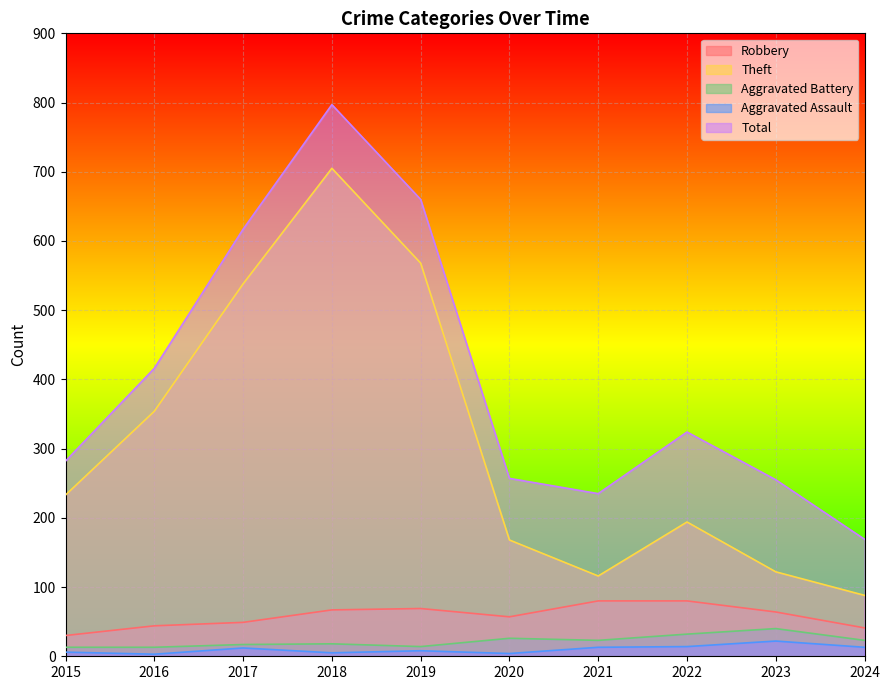

Which category has the highest value across all series?

2018